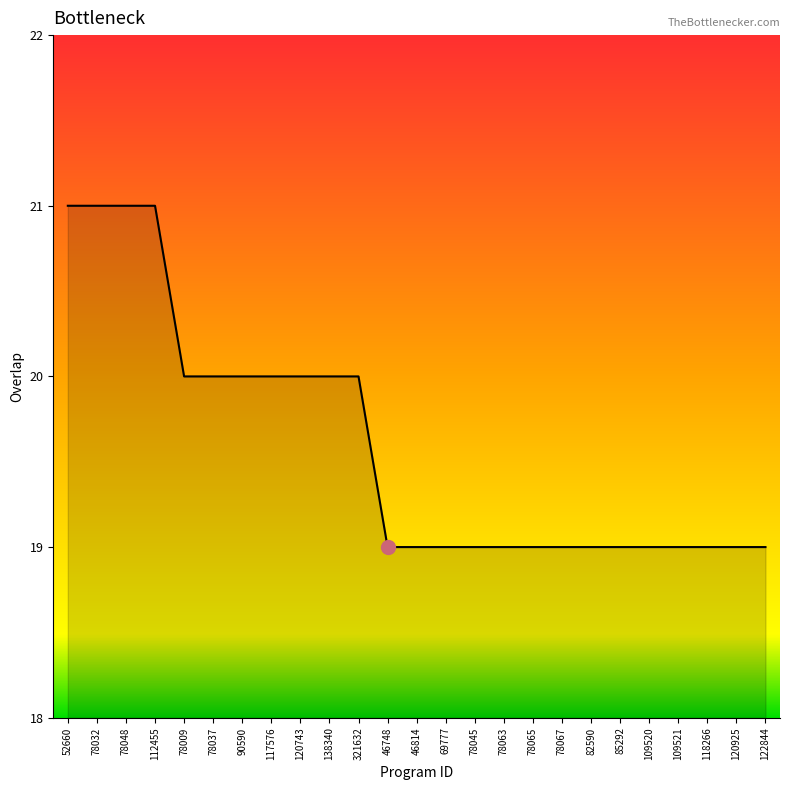

What is the smallest value displayed?

19